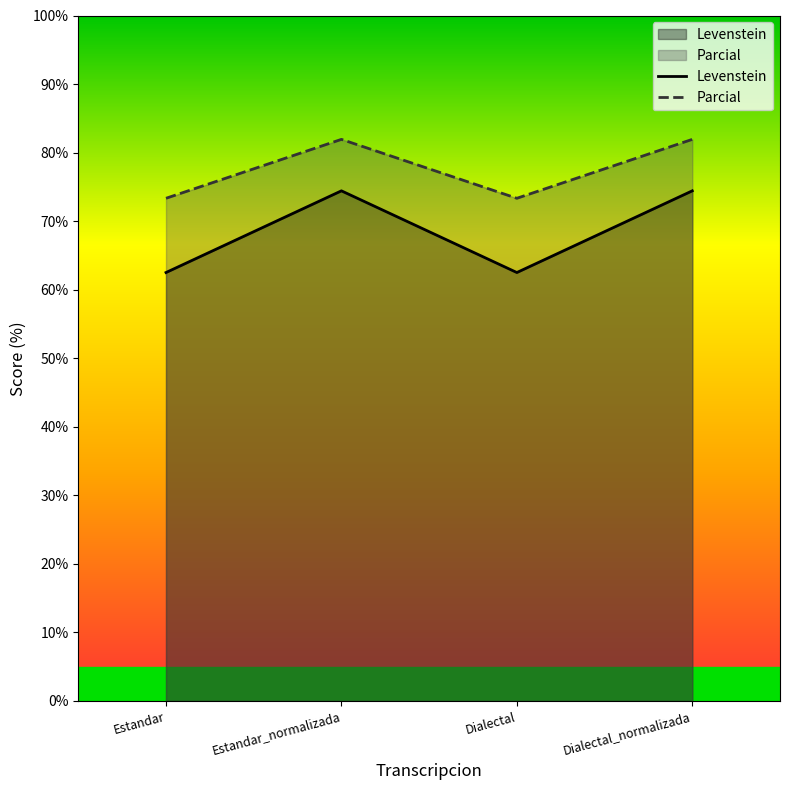

What is the total value across all series at Dialectal?

135.8